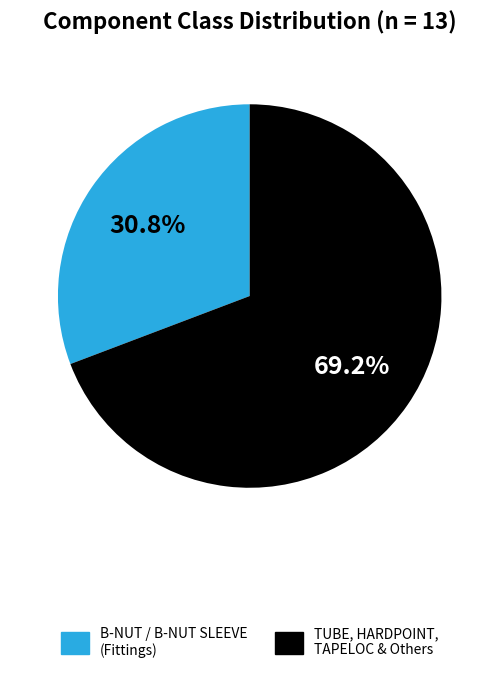

Between B-NUT / B-NUT SLEEVE (Fittings) and TUBE, HARDPOINT, TAPELOC & Others, which is larger?

TUBE, HARDPOINT, TAPELOC & Others